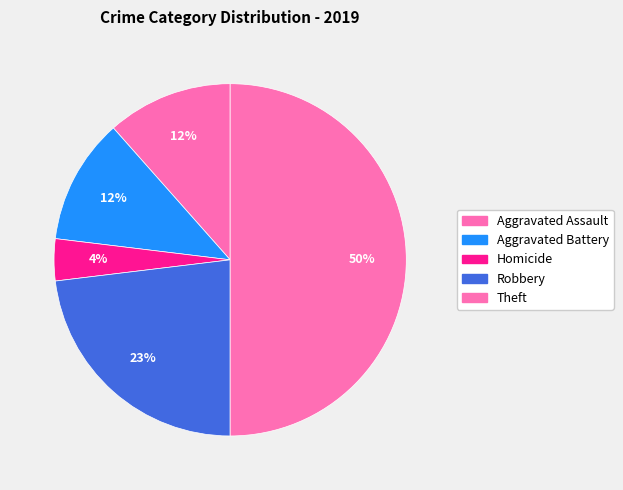

How many segments does this pie chart have?

5